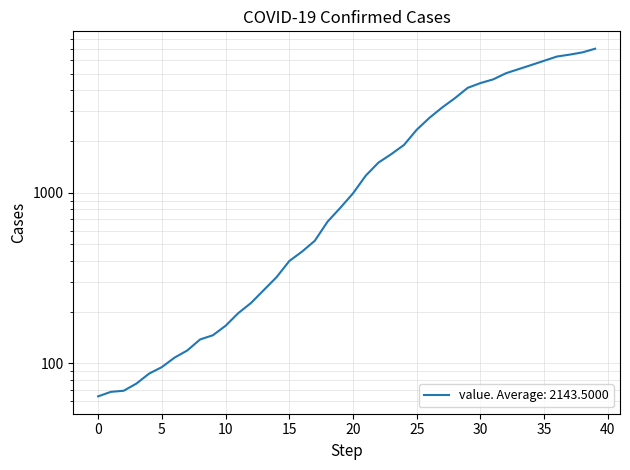

What is the sum of all values?

85740